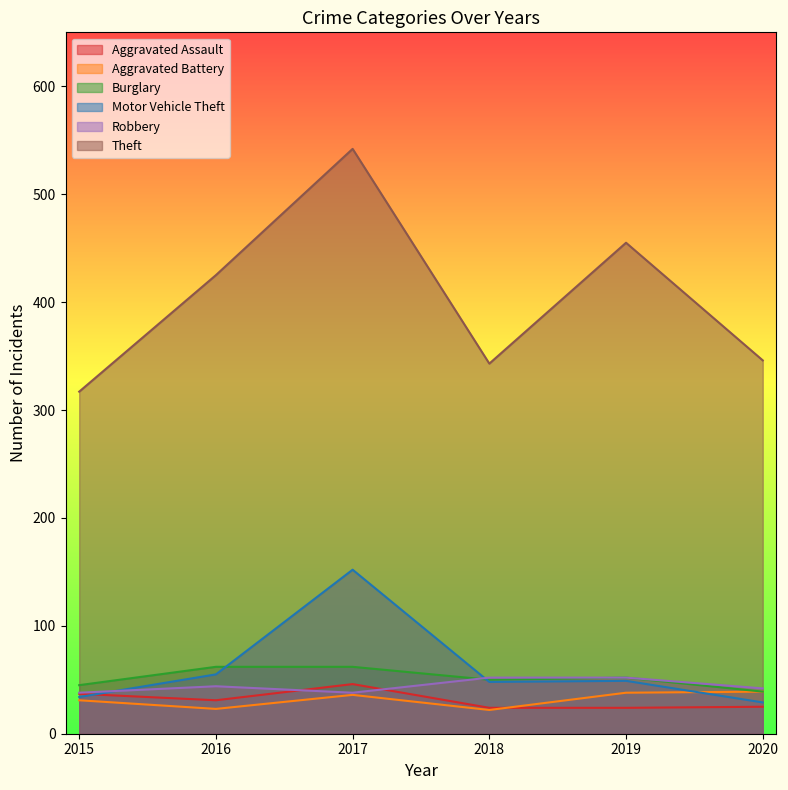

Where is the first local minimum for Aggravated Assault?

2016